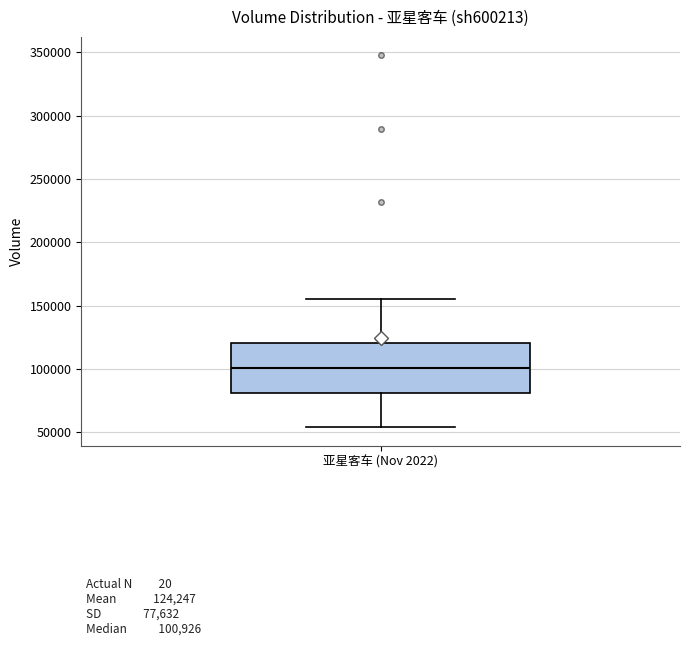

Transcribe this box plot: give where the median line is, the range the box spans, and where the two whiskers end, as read against the y-axis. The values are not printed on the chart, so give them approximately, as read against the axis.

median 100000, box 80000 to 120000, whiskers 55000 to 155000